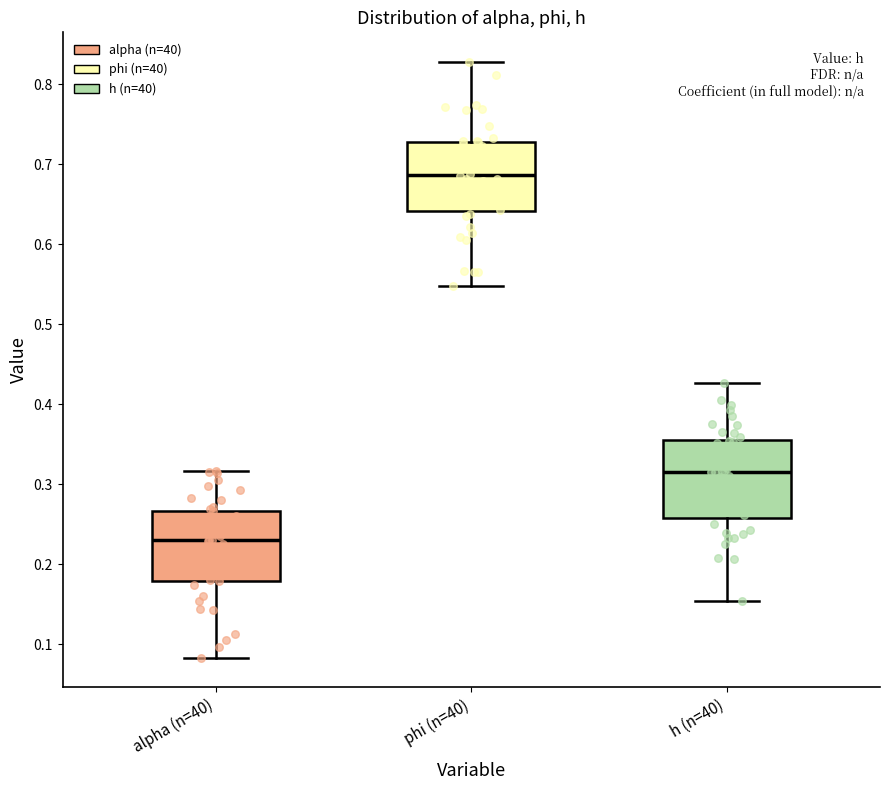

Which box's median line is the lowest?

alpha (n=40)